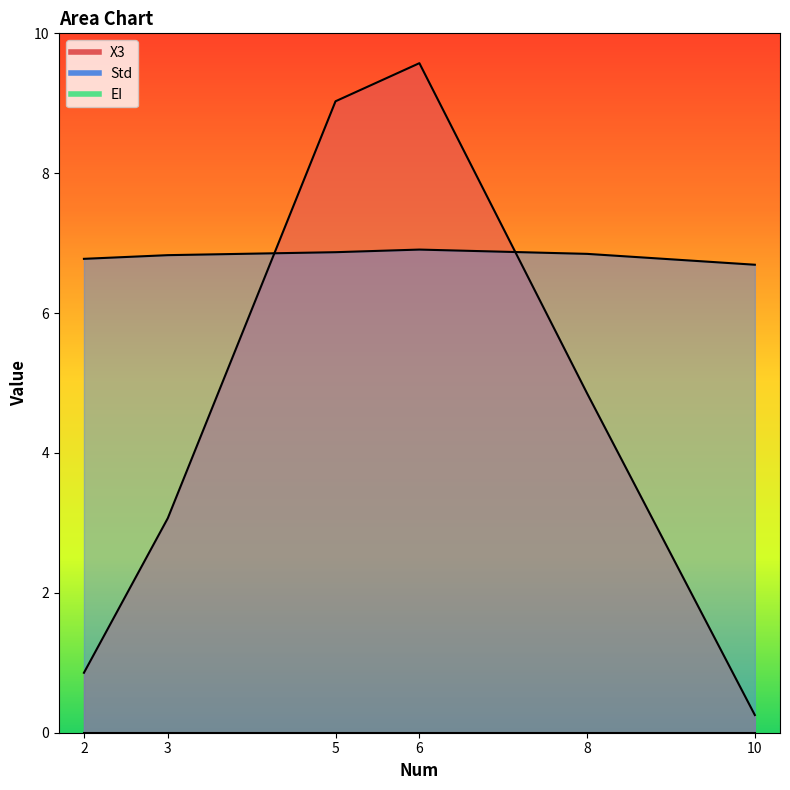

Which category has the highest value across all series?

6